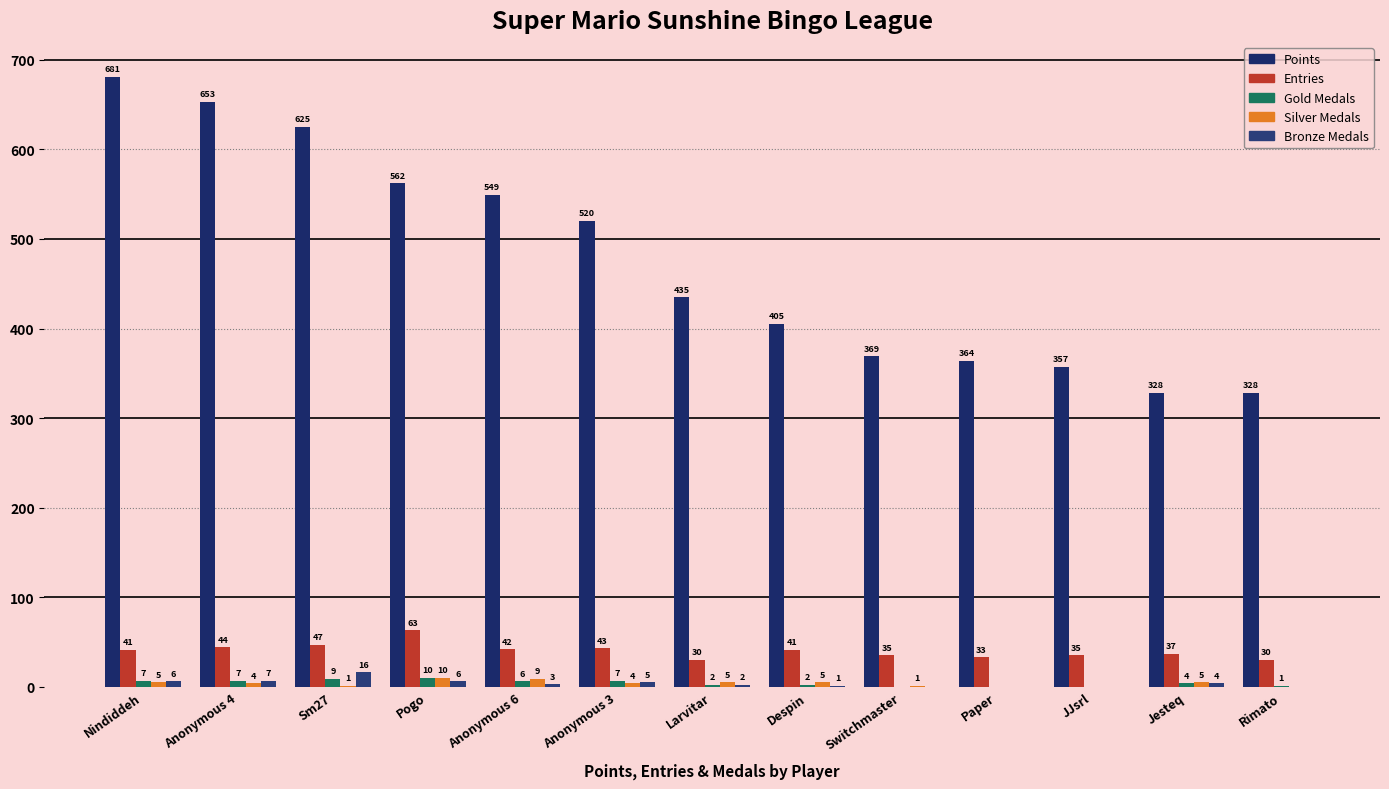

At which label is Silver Medals closest to 5?

Nindiddeh